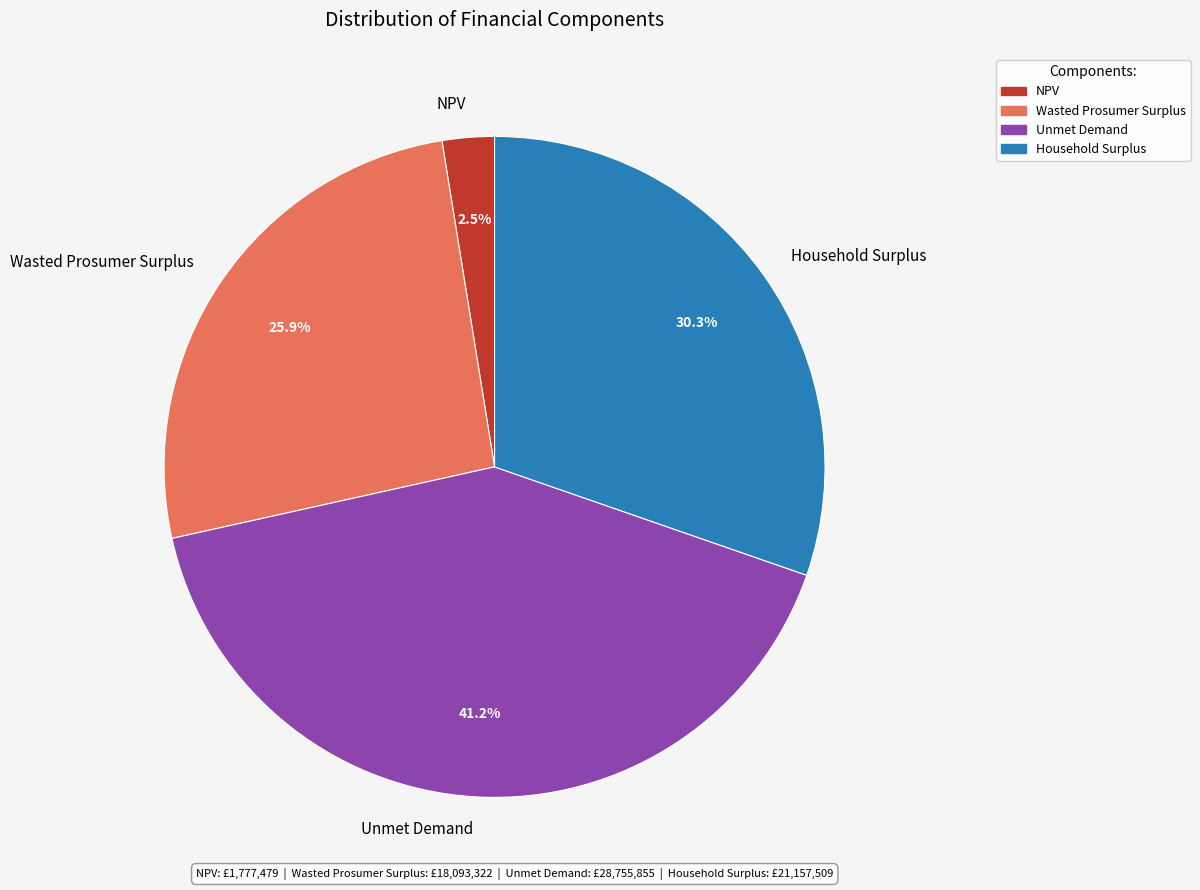

Does Household Surplus represent more than half of the total?

No